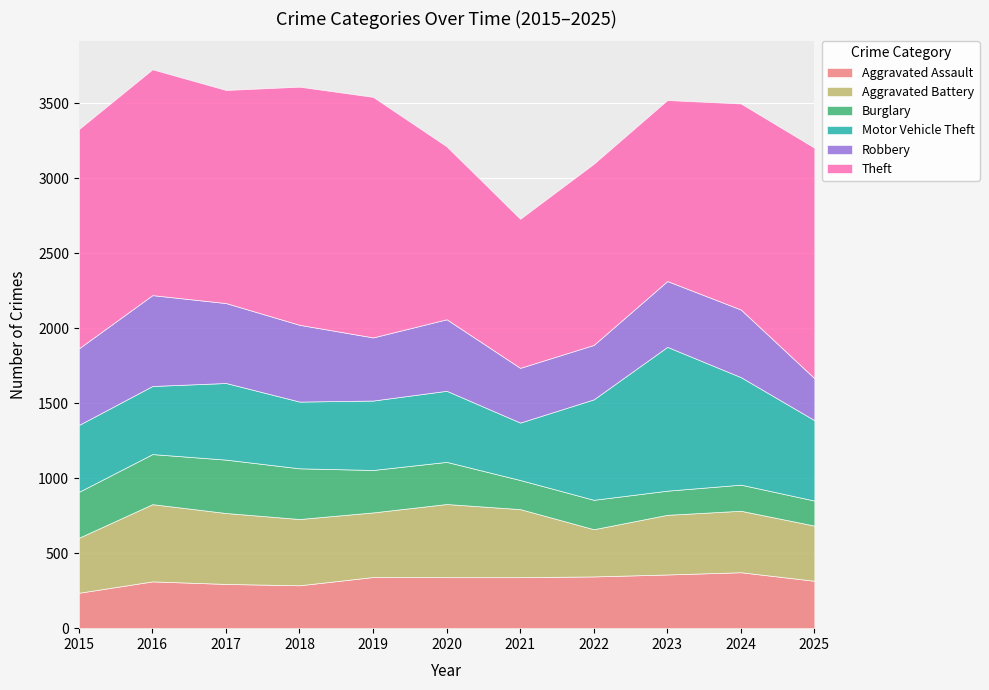

Where is the first local minimum for Aggravated Assault?

2018